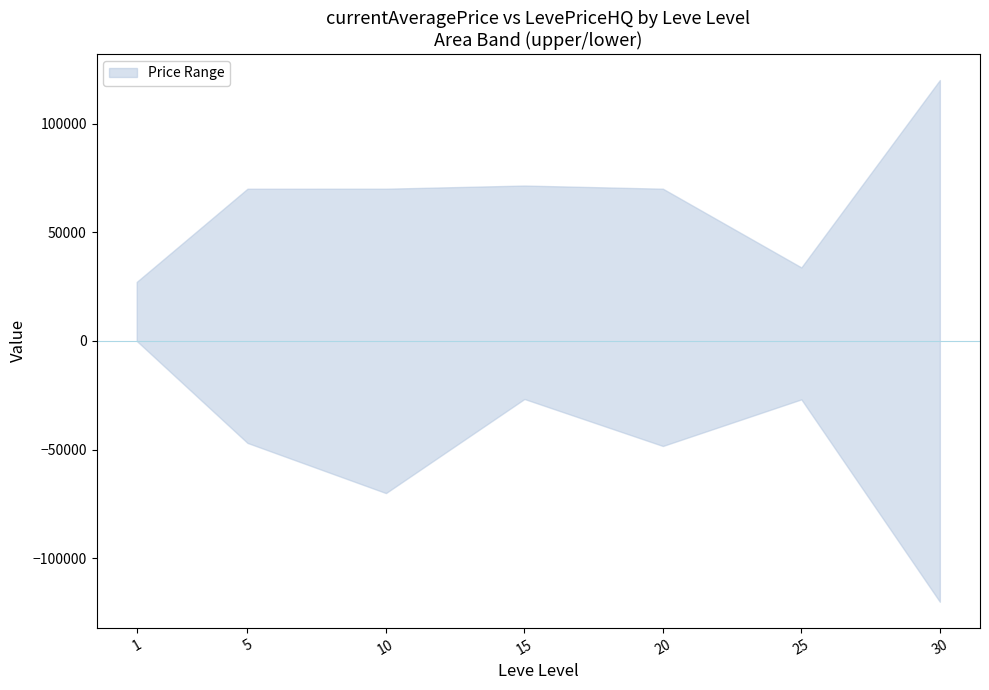

True or false: LevePriceHQ and currentAveragePriceHQ cross at least once.

False